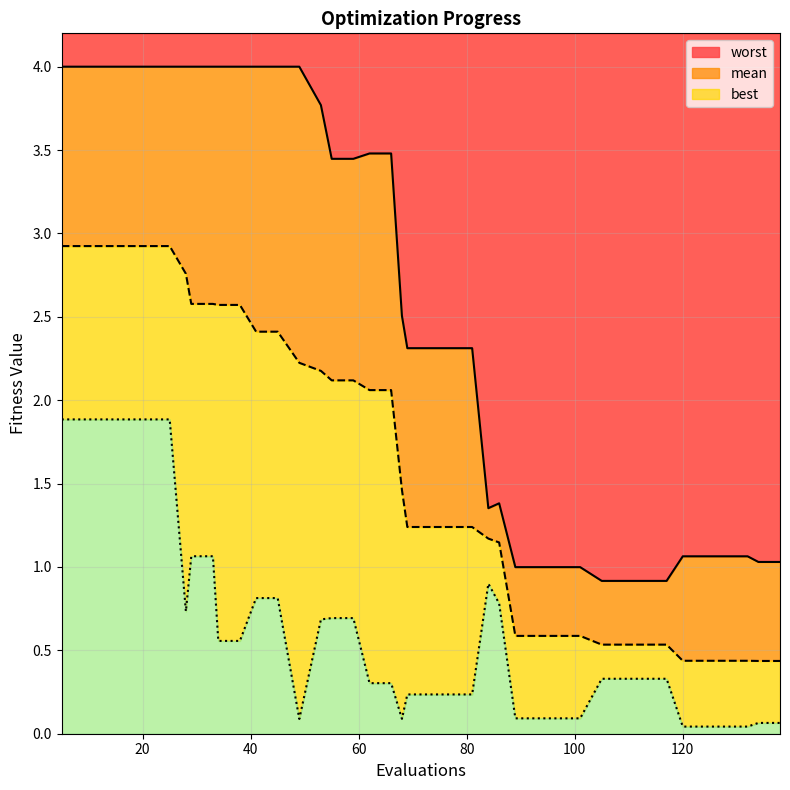

What is the highest value of the worst series?

4.0